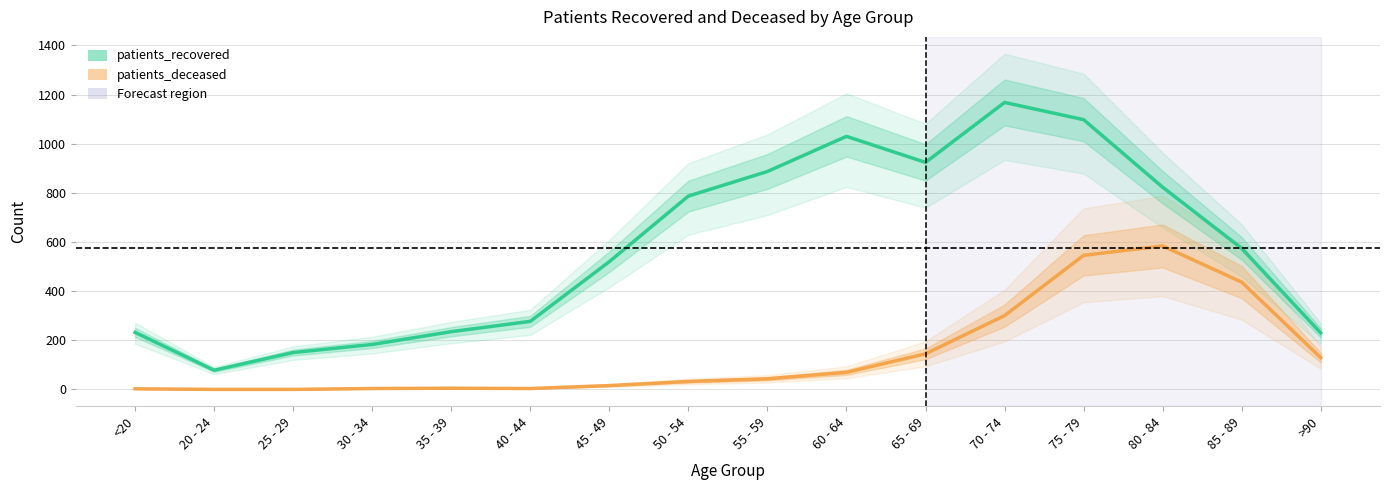

What is the label of the 4th point from the right?

75 - 79